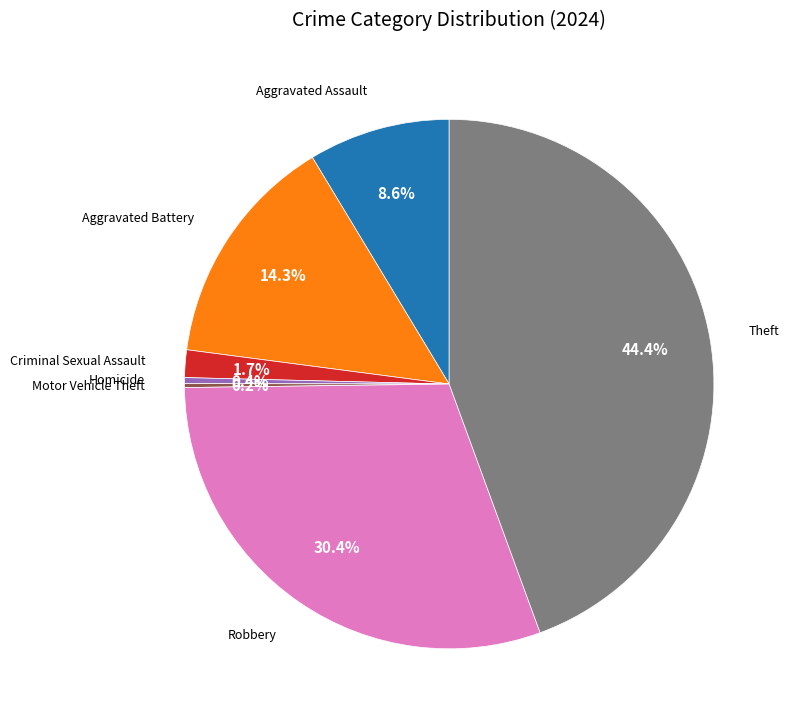

Does any single category account for the majority?

No